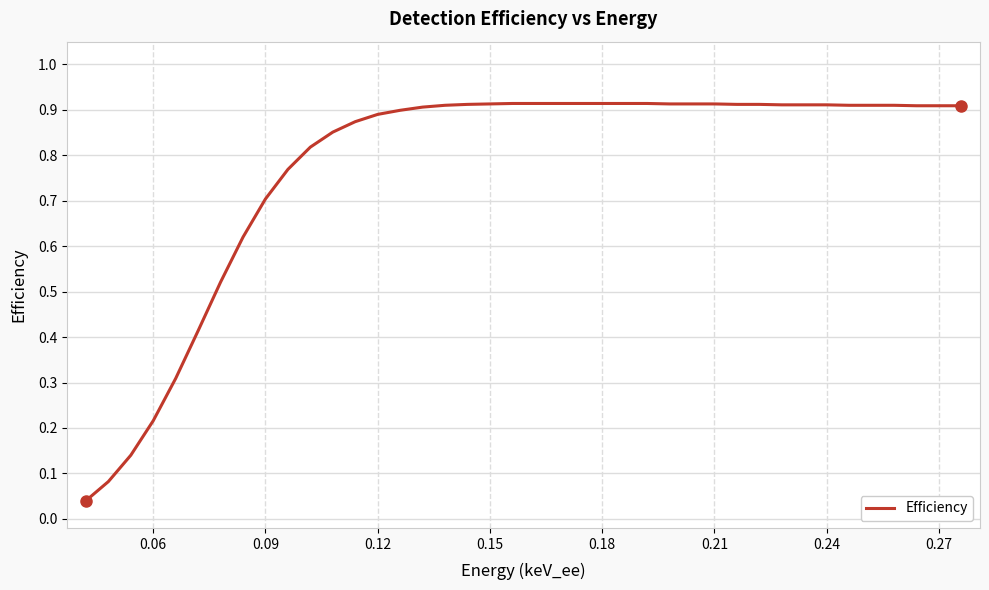

True or false: the data shows 0.9 at 0.27.

True